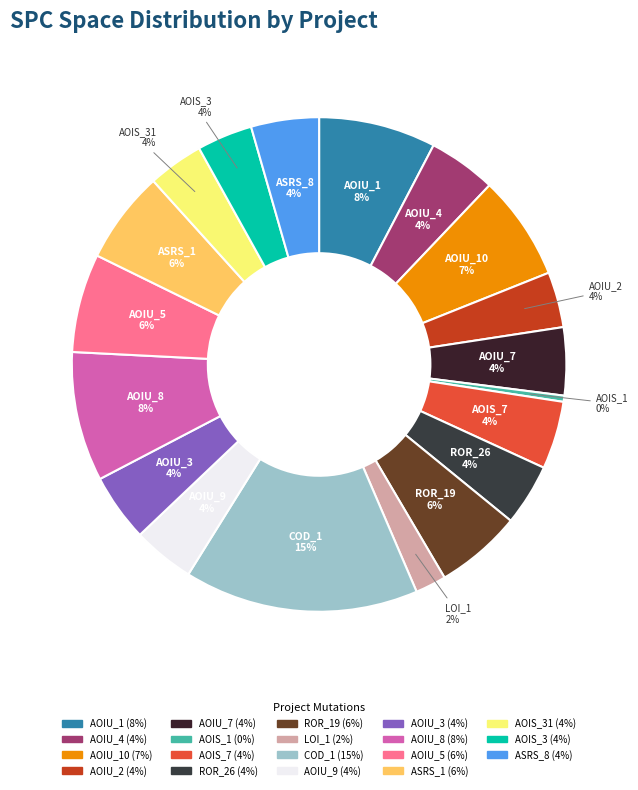

True or false: AOIU_4 accounts for 4% of the total.

True